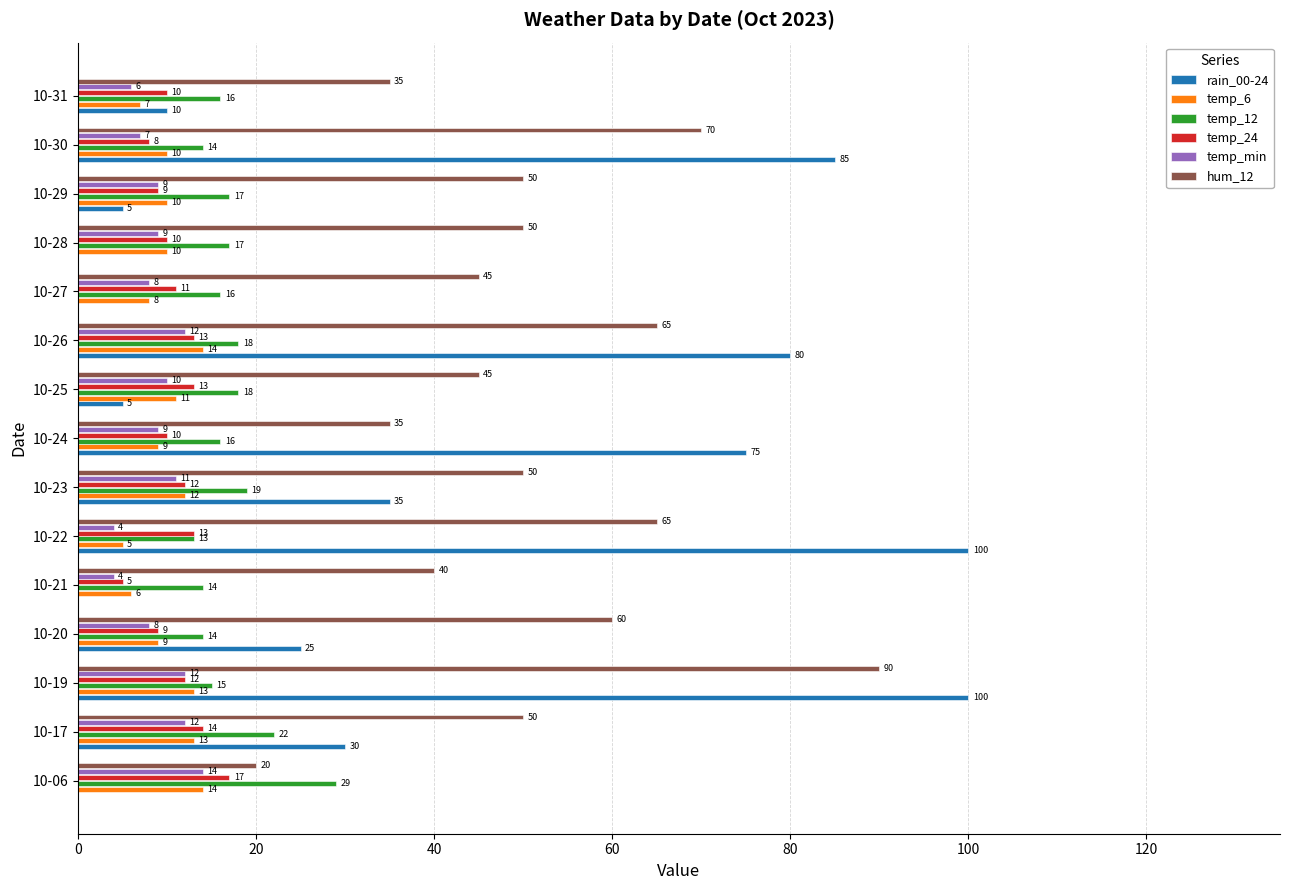

Which series has the largest total across all categories?

hum_12